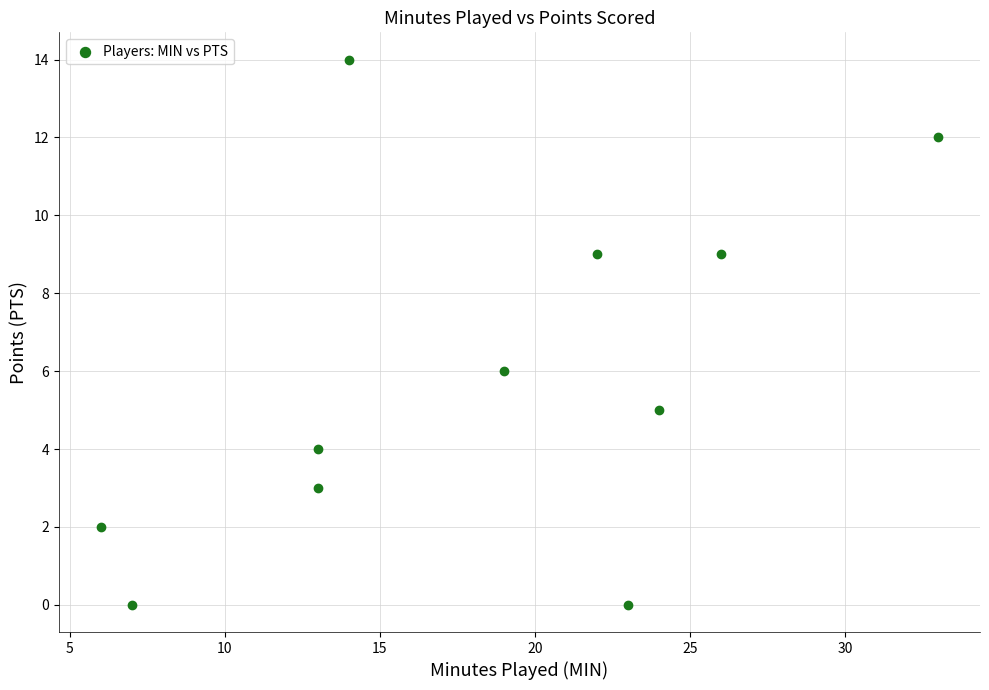

What is the average X value?

18